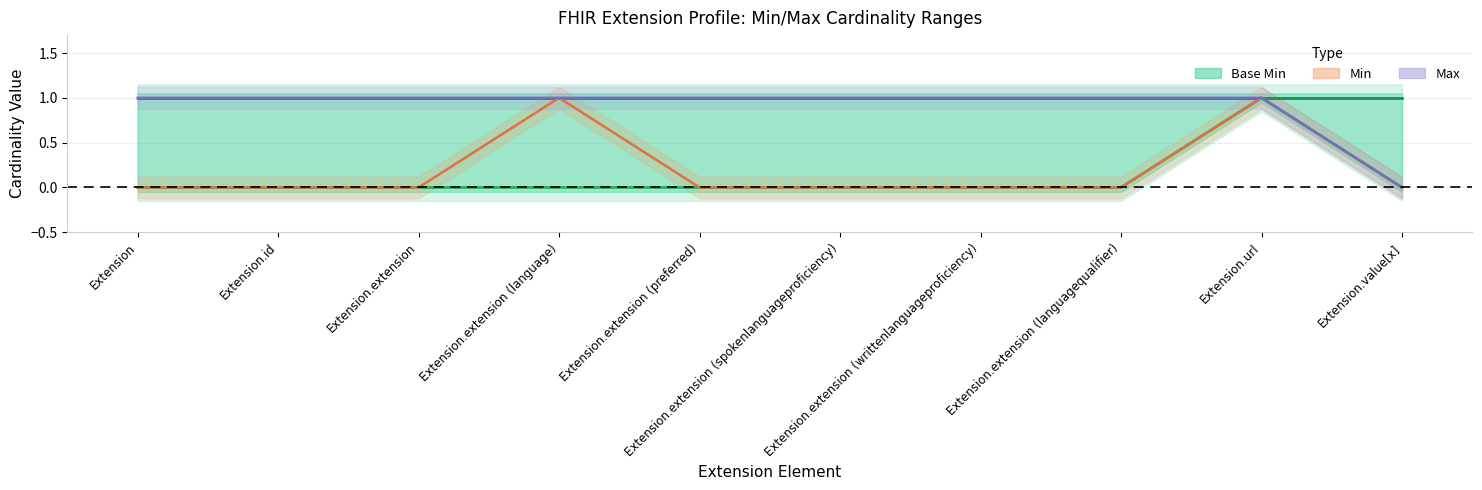

Rank the categories by value from lowest to highest.

Extension, Extension.id, Extension.extension, Extension.extension (language), Extension.extension (preferred), Extension.extension (spokenlanguageproficiency), Extension.extension (writtenlanguageproficiency), Extension.extension (languagequalifier), Extension.value[x], Extension.url